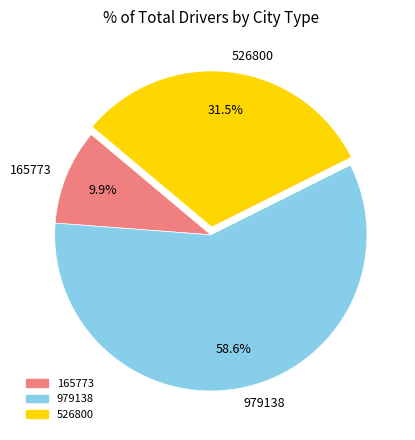

What is the largest slice in the pie chart?

979138